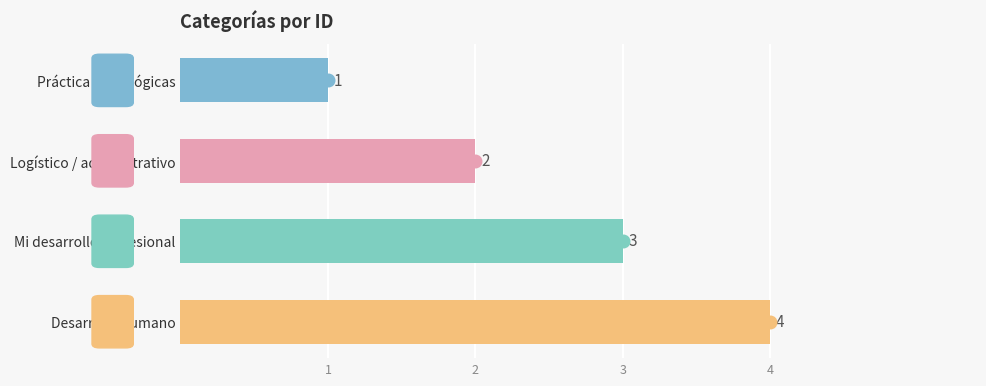

What is the change in value from Logístico / administrativo to Desarrollo humano?

+2